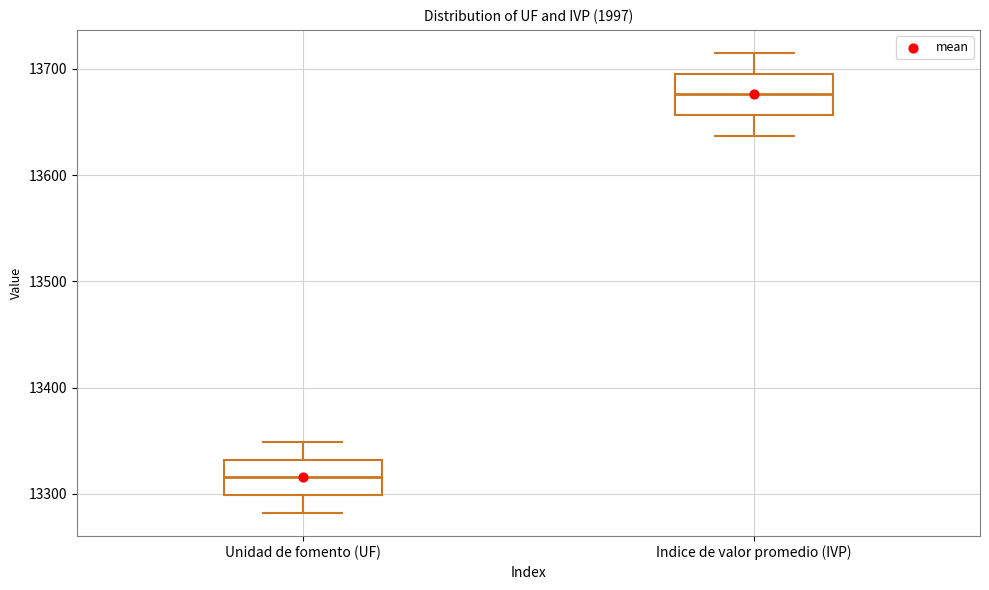

Which box's median line is the highest?

Indice de valor promedio (IVP)